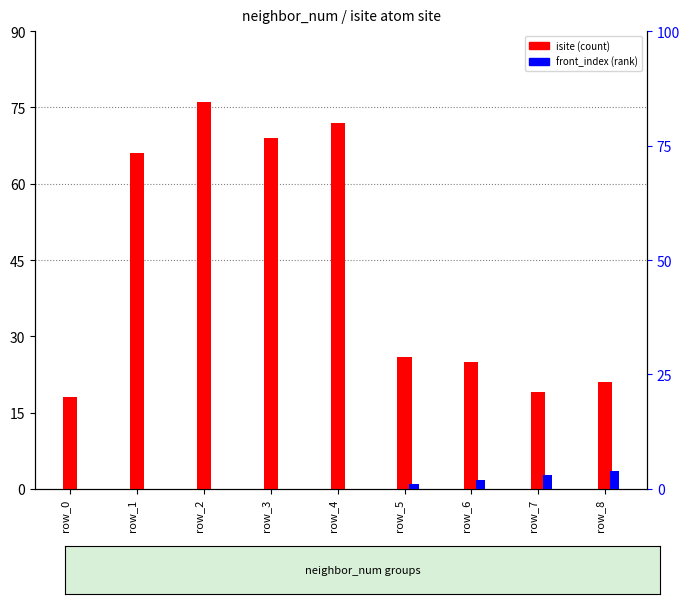

What is the difference between the maximum and minimum values in the front_index series?

4